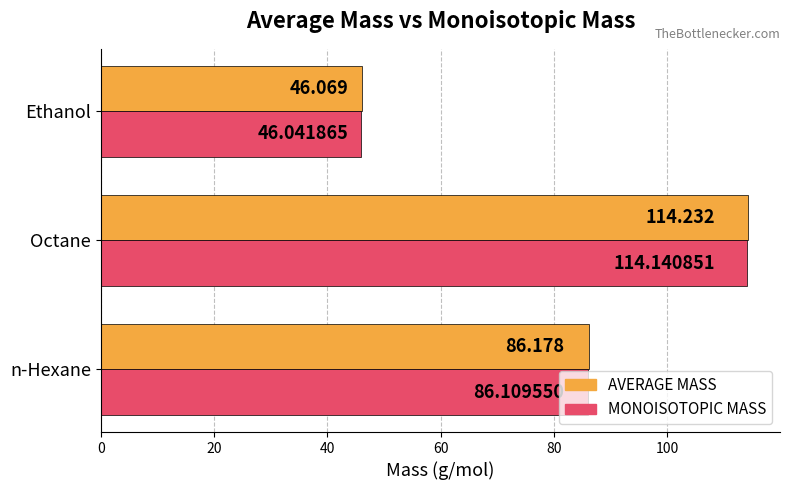

Is the value of MONOISOTOPIC MASS at Octane greater than the value of AVERAGE MASS at Ethanol?

Yes